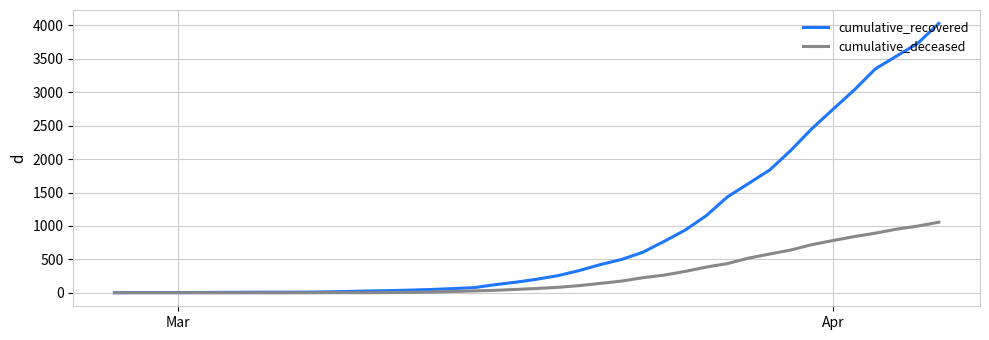

Which series has the largest range (max minus min)?

cumulative_recovered